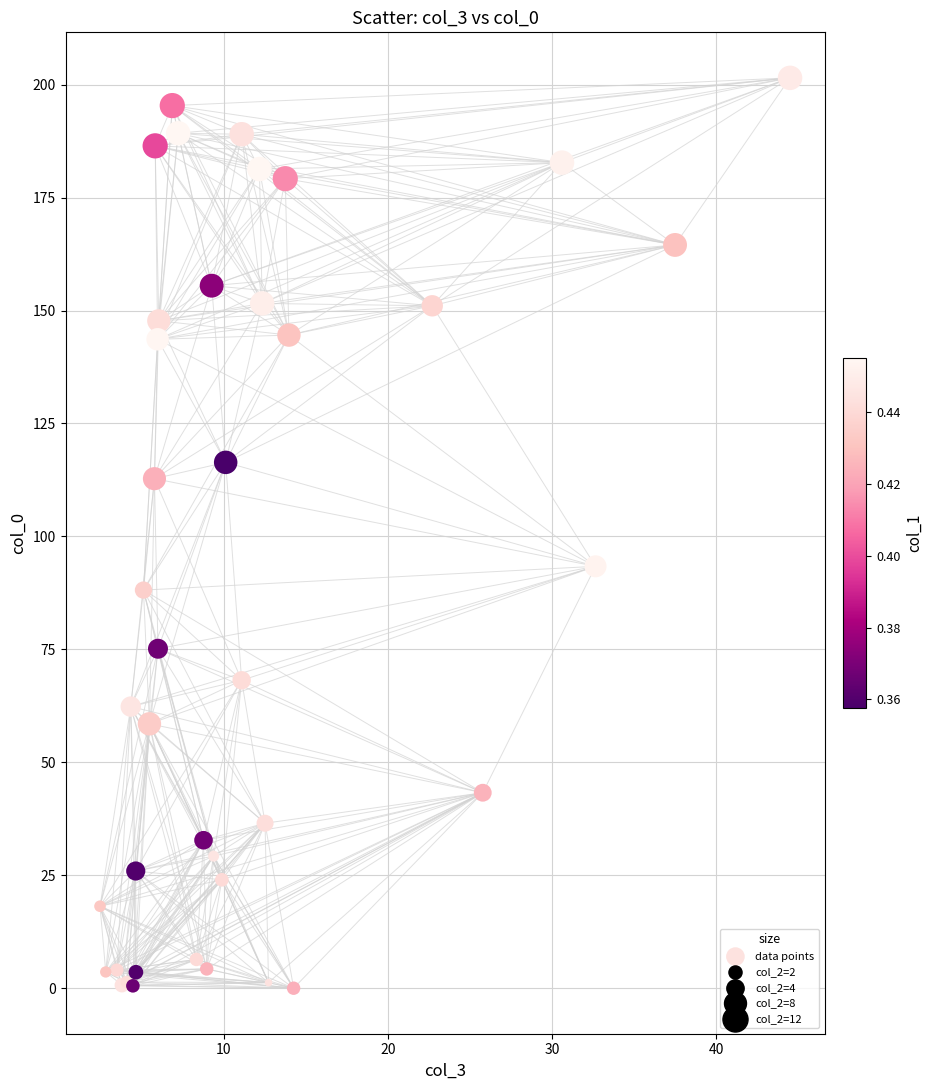

What Y value in the scatter plot is closest to 100?

93.4